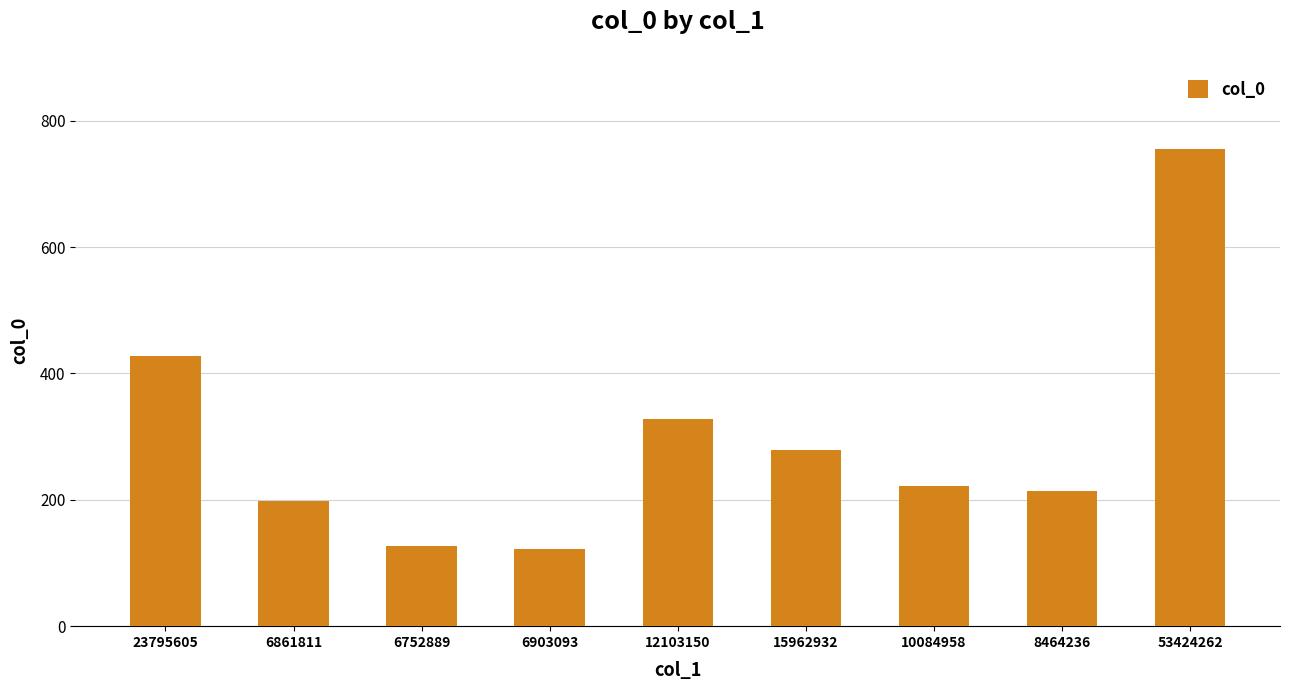

Count the number of categories in the chart.

9